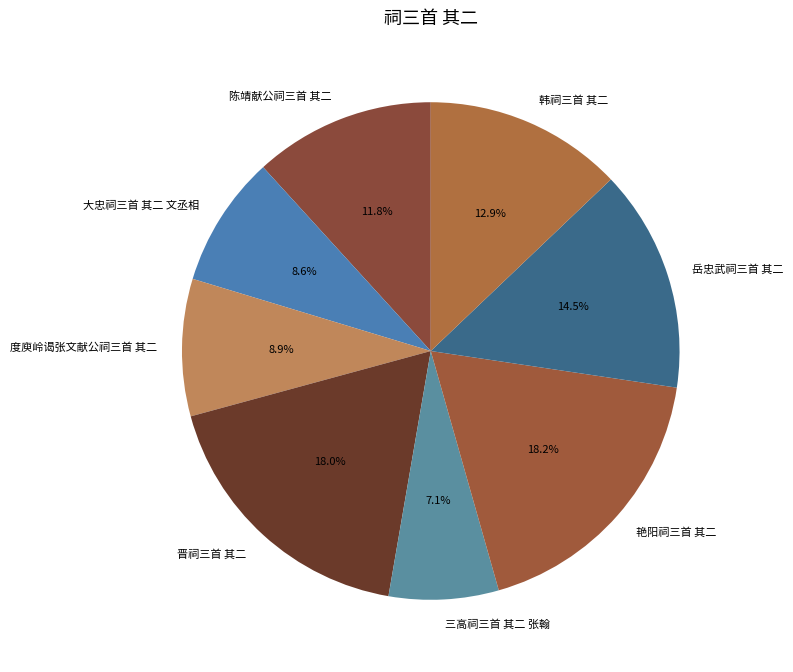

Approximately how many times larger is the value at 三高祠三首 其二 张翰 compared to 陈靖献公祠三首 其二?

0.6